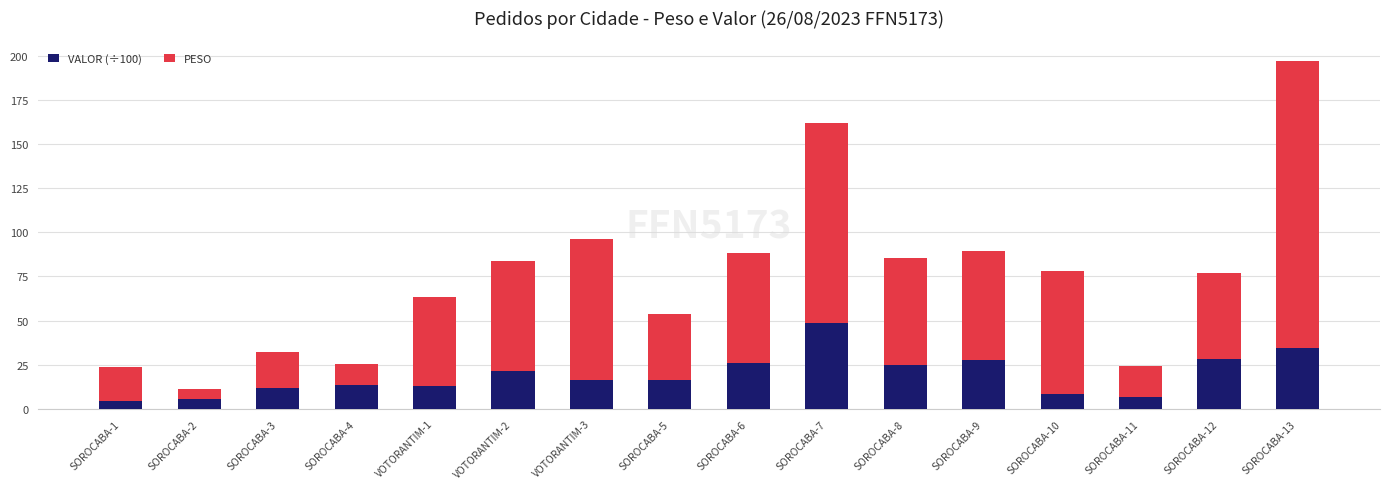

At which category is the sum across all series the highest?

SOROCABA-13